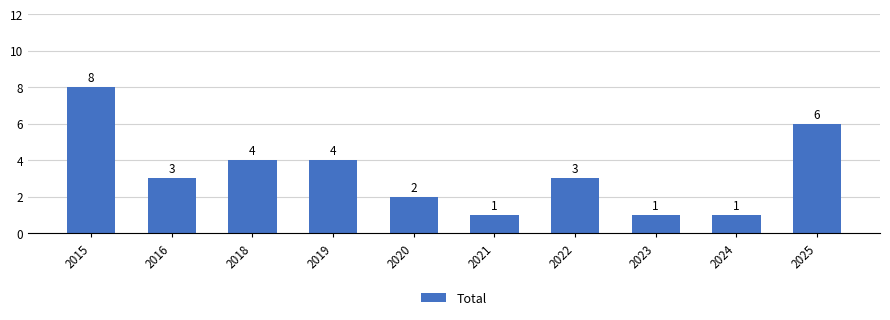

How many categories are shown in the chart?

10